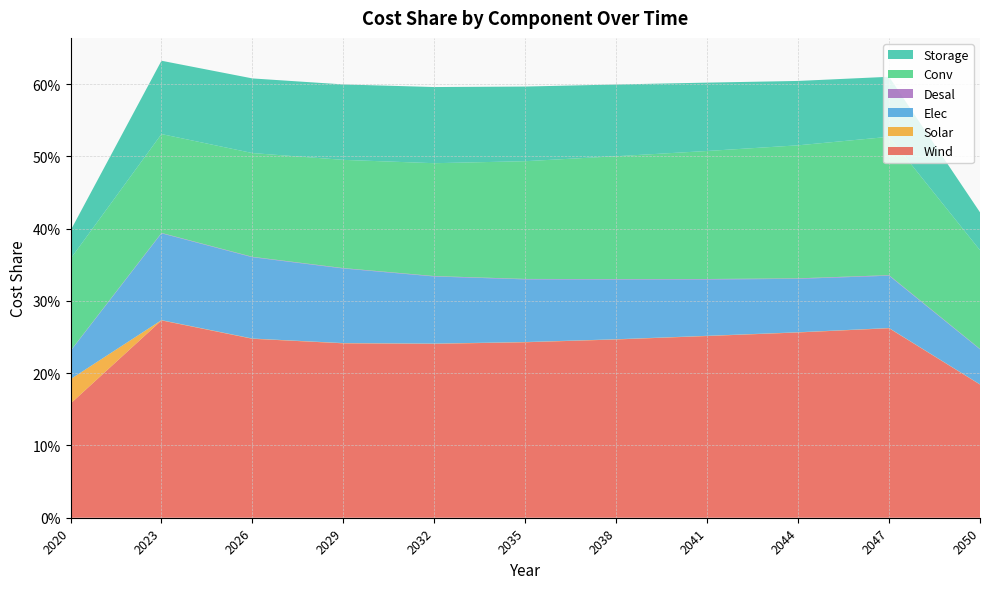

Reading right to left, extract all data points from this chart.

Wind: 0.2	0.3	0.3	0.3	0.2	0.2	0.2	0.2	0.2	0.3	0.2
Solar: 0.0	0.0	0.0	0.0	0.0	0.0	0.0	0.0	0.0	0.0	0.0
Elec: 0.0	0.1	0.1	0.1	0.1	0.1	0.1	0.1	0.1	0.1	0.0
Desal: 0.0	0.0	0.0	0.0	0.0	0.0	0.0	0.0	0.0	0.0	0.0
Conv: 0.1	0.2	0.2	0.2	0.2	0.2	0.2	0.1	0.1	0.1	0.1
Storage: 0.1	0.1	0.1	0.1	0.1	0.1	0.1	0.1	0.1	0.1	0.0